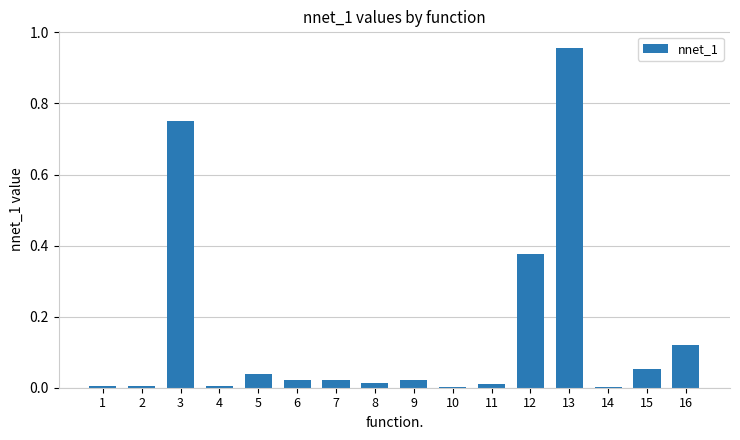

Are the bars horizontal?

No